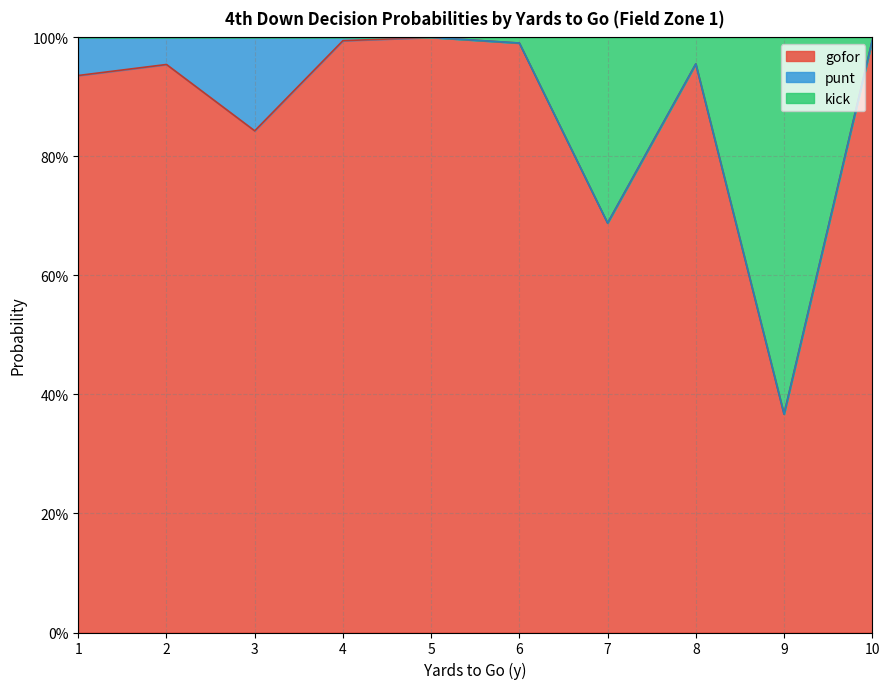

The value of kick at 6 is 1.0. True or false?

True